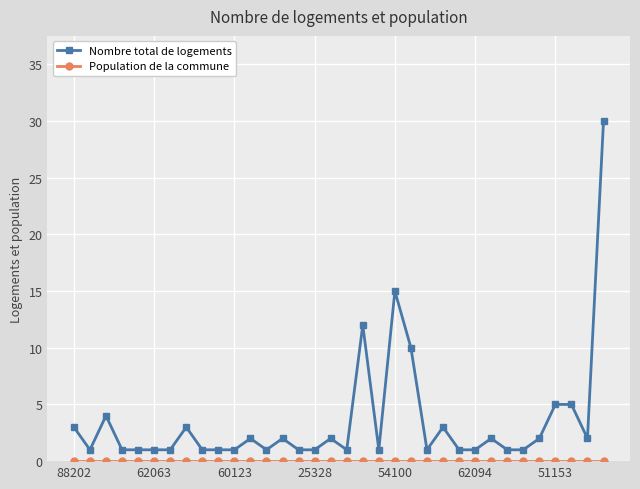

What is the difference between the maximum and minimum values in the Nombre total de logements series?

29